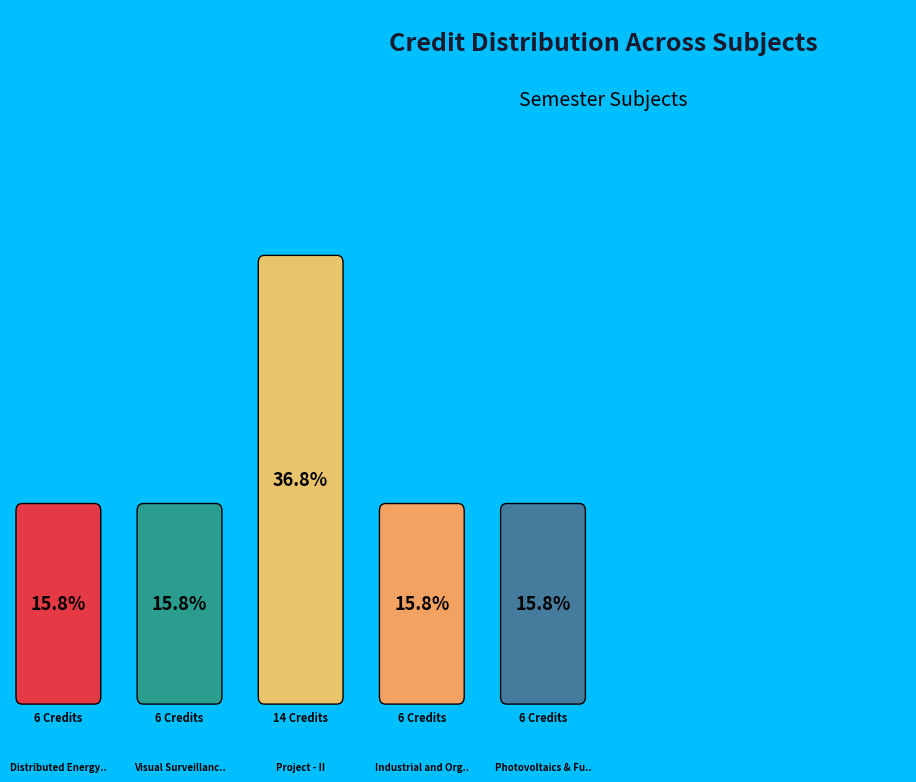

Is there a majority slice in this chart?

No